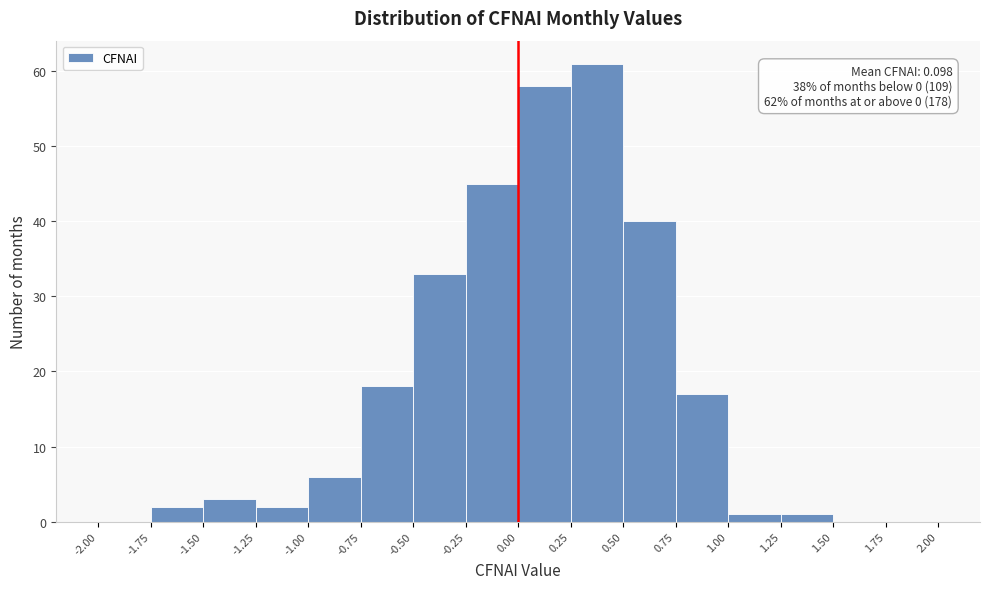

Which range on the x-axis has the tallest bar?

0.25 to 0.50